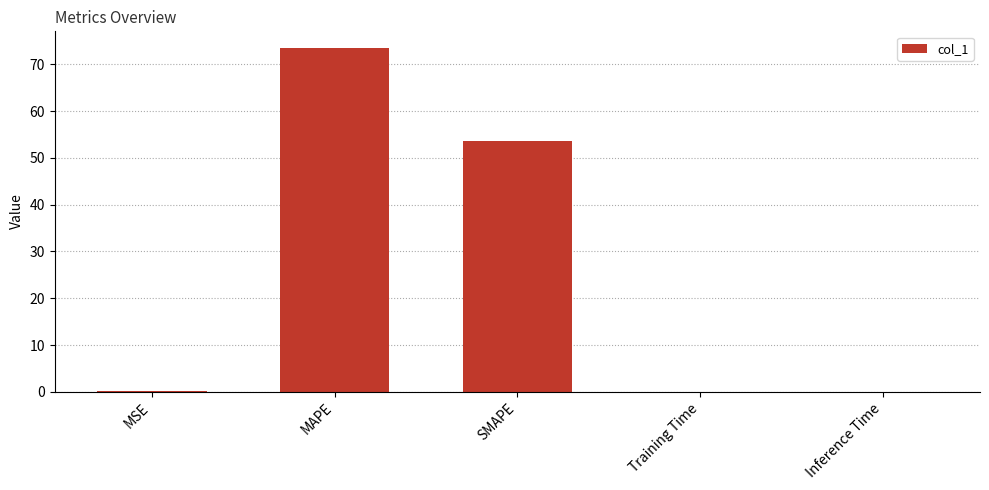

What is the greatest value displayed?

73.4